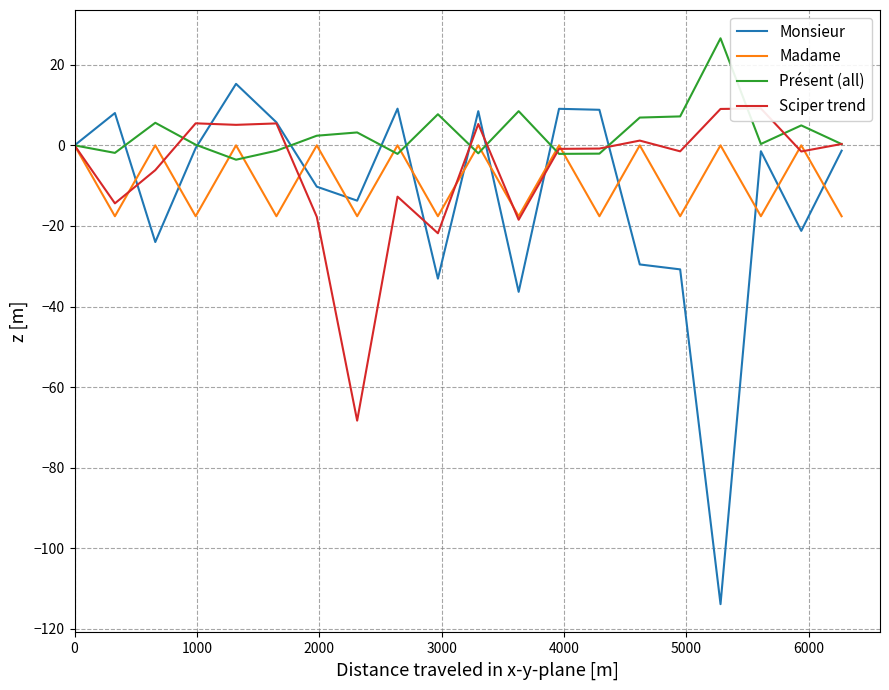

What is the maximum value for Présent (all)?

26.6